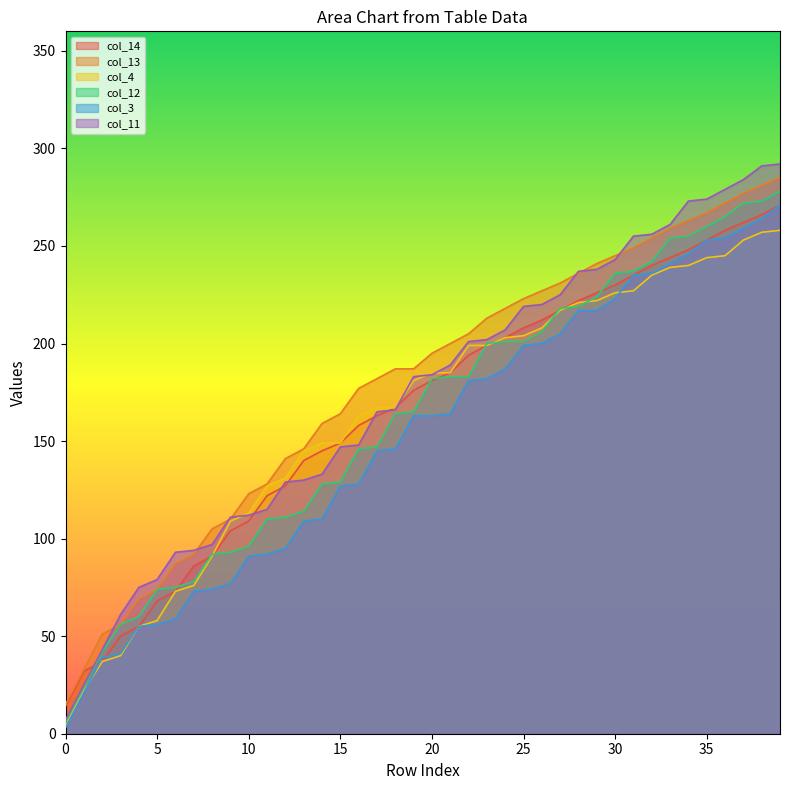

What is the difference between the second highest and second lowest values in the col_11 series?

266